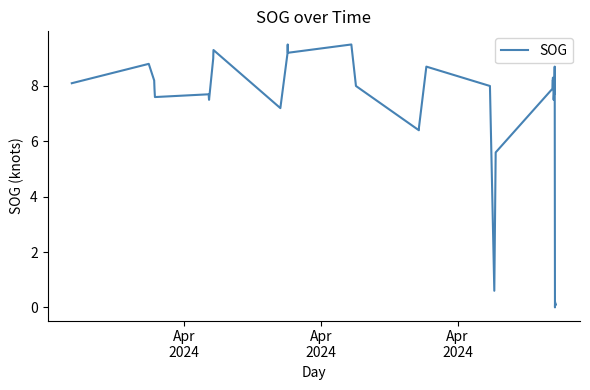

What is the greatest value displayed?

9.5